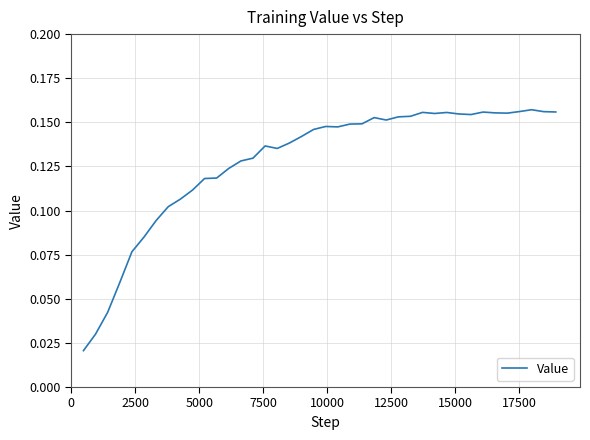

How many values are between 0 and 1?

40